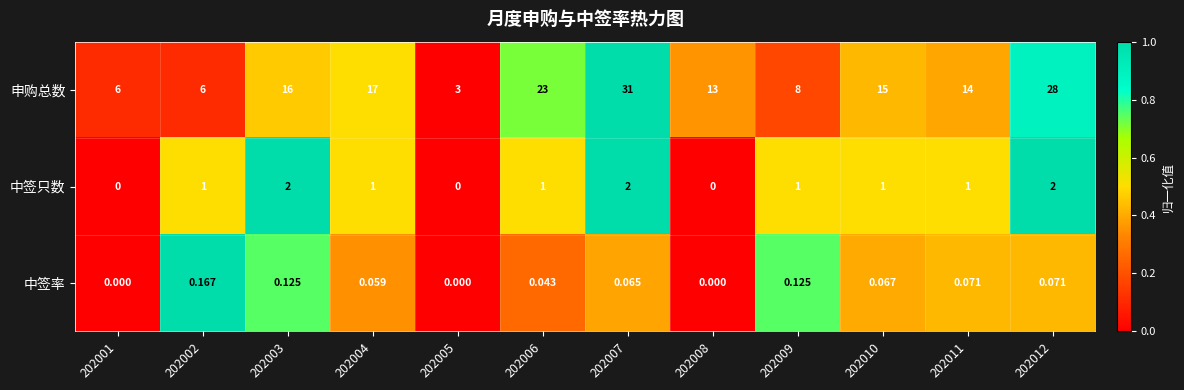

Which series has the largest range (max minus min)?

申购总数